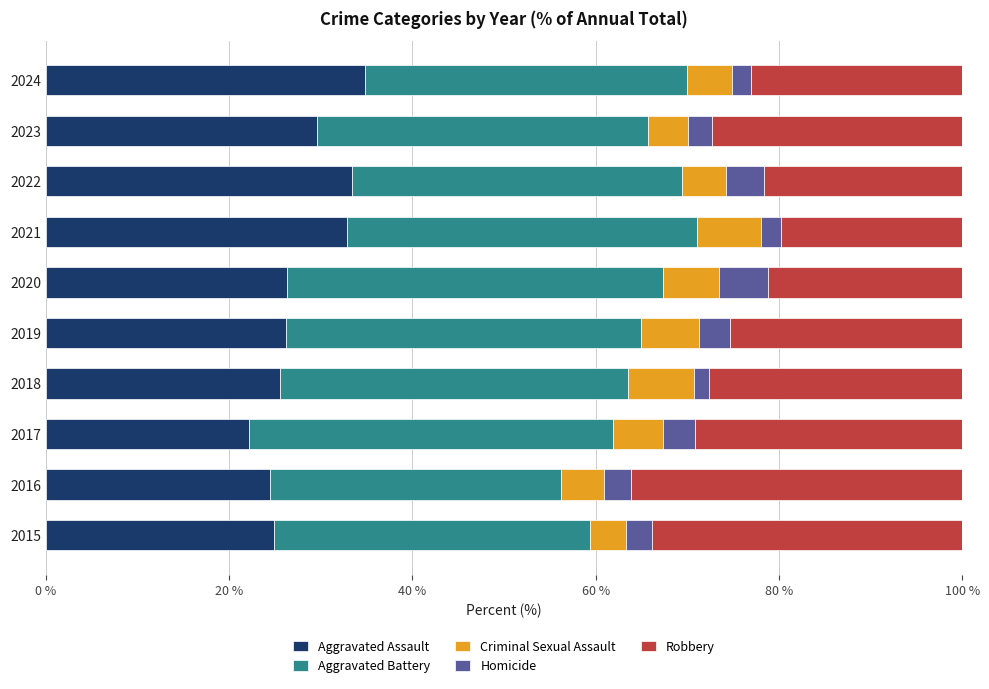

At which label does Aggravated Assault reach its minimum?

2017